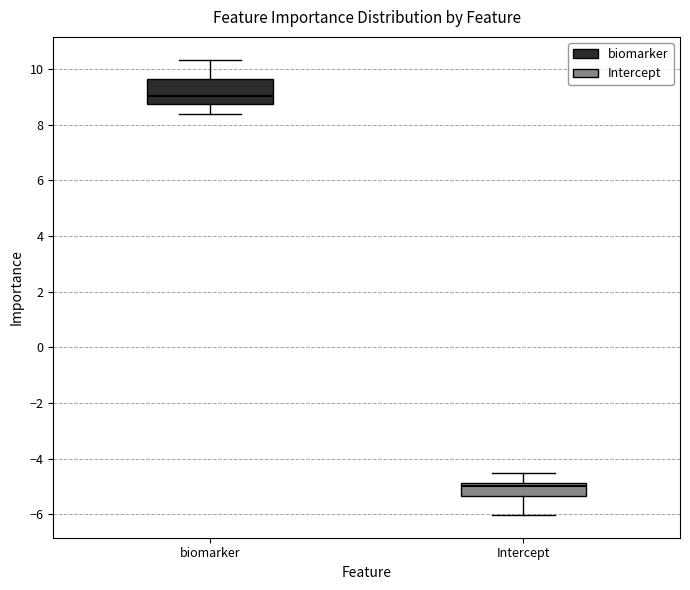

Reading left to right, transcribe this box plot: for each box, give where its median line is, the range the box spans, and where its two whiskers end, as read against the y-axis. The values are not printed on the chart, so give them approximately, as read against the axis.

biomarker: median 9.0, box 8.8 to 9.6, whiskers 8.4 to 10.4
Intercept: median -5.0, box -5.4 to -4.8, whiskers -6.0 to -4.6